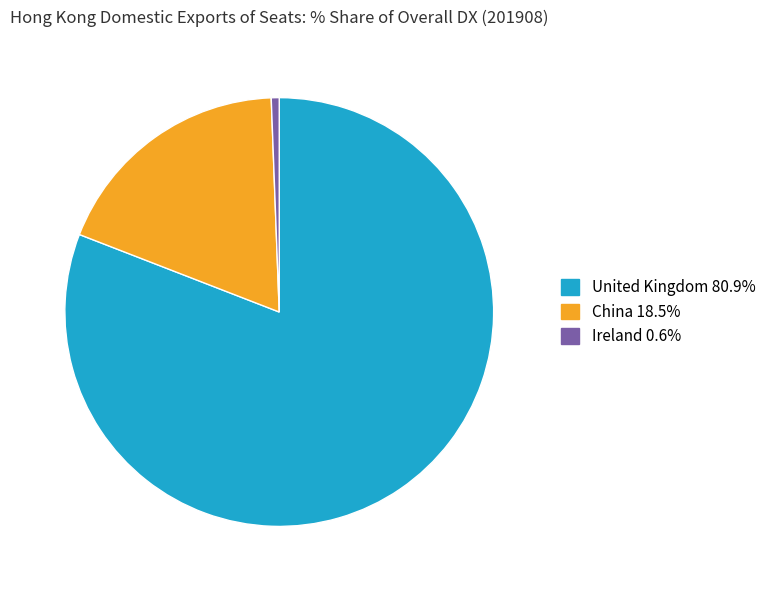

Is there any slice that represents more than half of the pie?

Yes